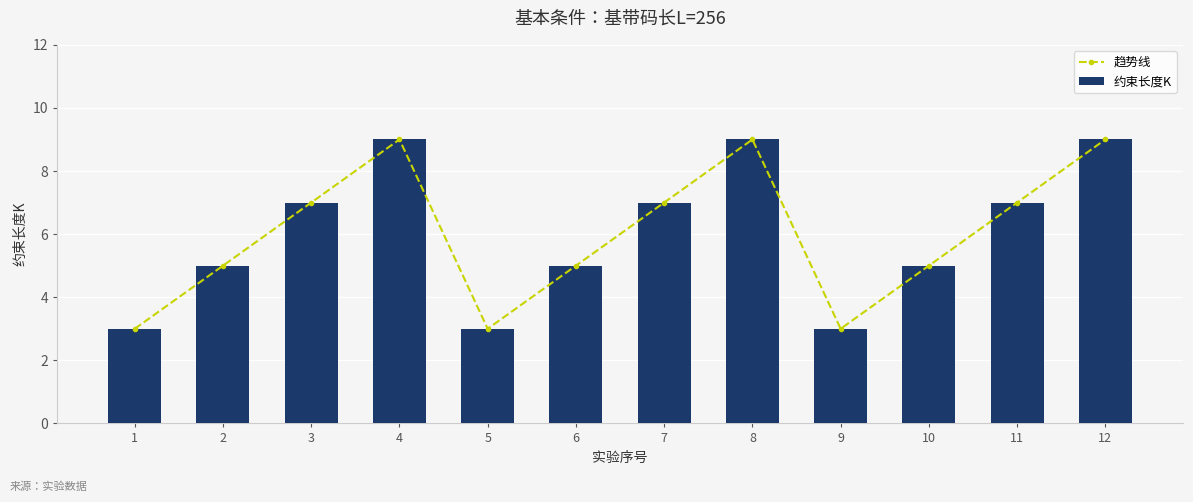

Is it true that 约束长度K equals 7 at 3?

True